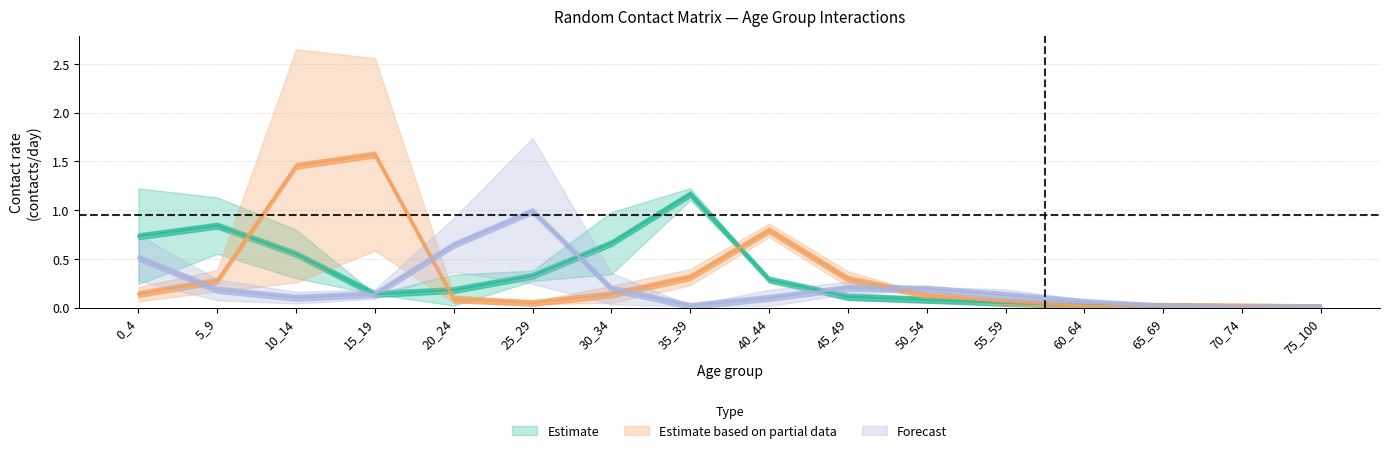

The value of 5_9 at 0_4 is 0.4. True or false?

False